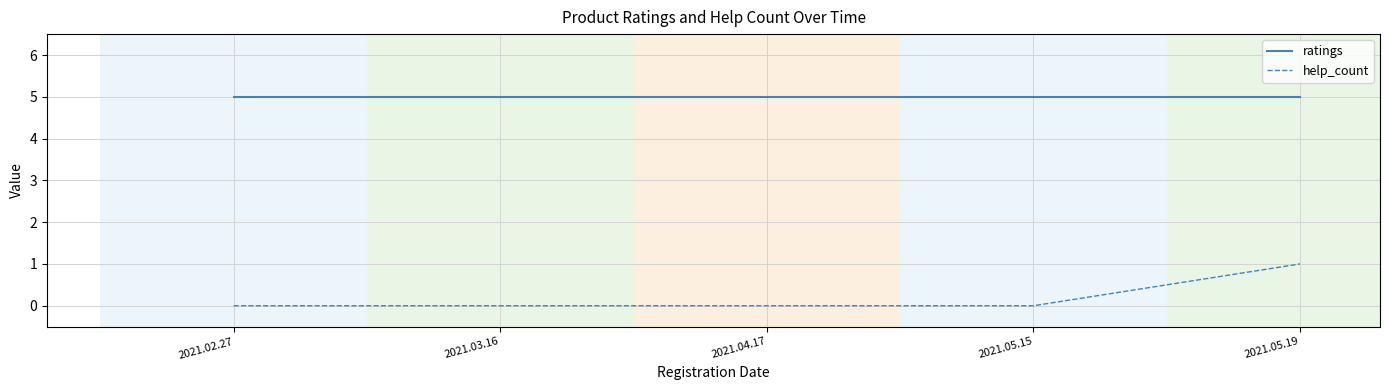

What are all the series names shown in the legend?

ratings, help_count